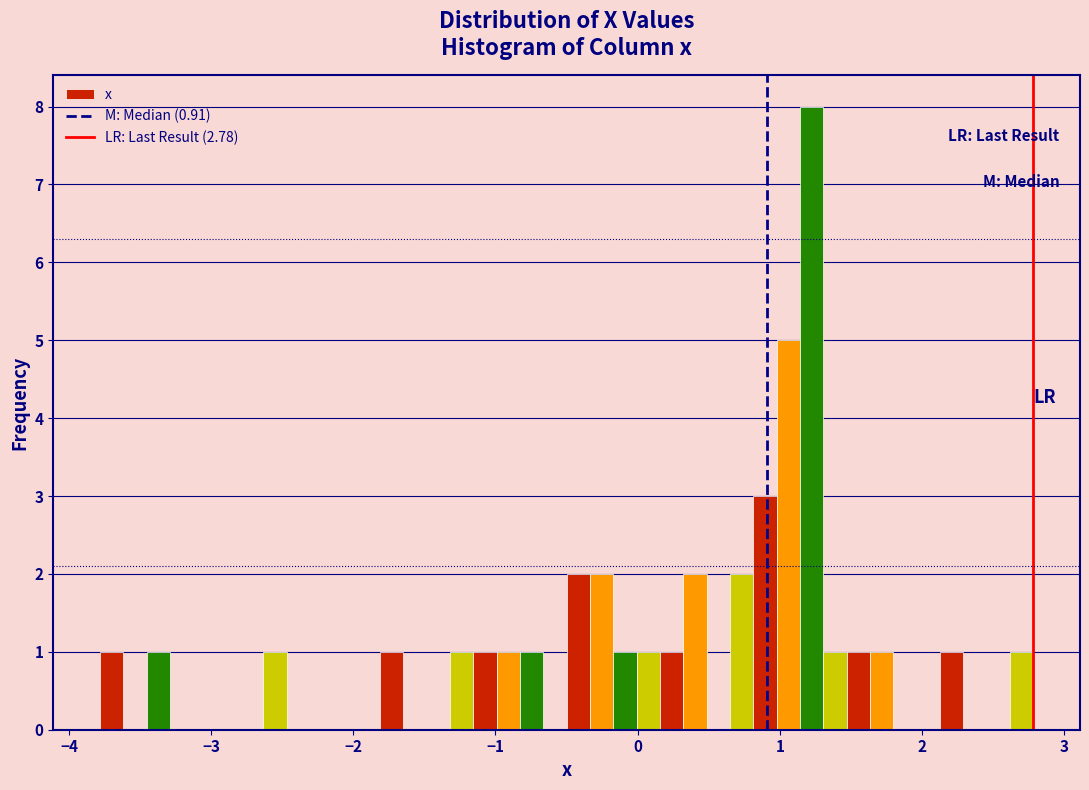

Around what value on the x-axis is the tallest bar? Give the approximate position of its centre, as read against the axis.

1.2